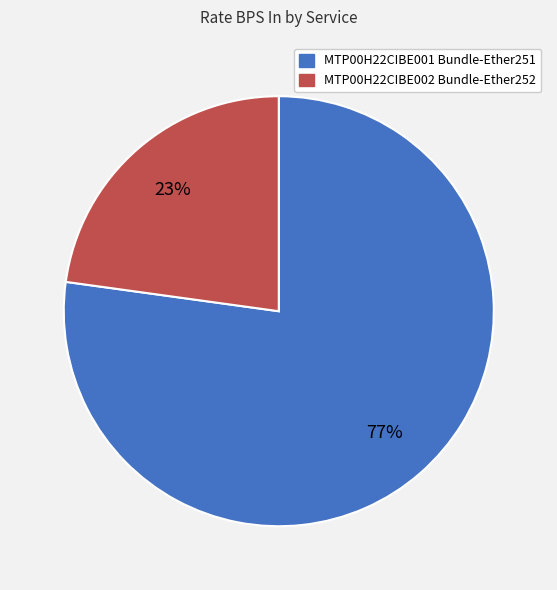

To the nearest percent, what percentage of the pie is MTP00H22CIBE001 Bundle-Ether251?

77%